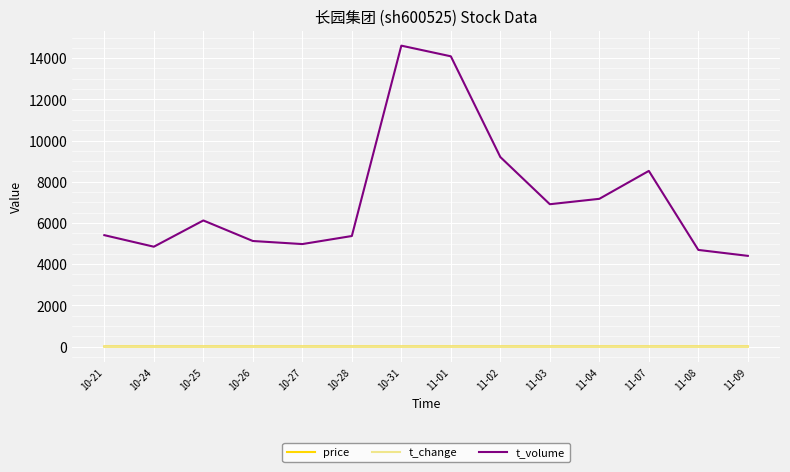

Which series has the widest spread of values?

t_volume